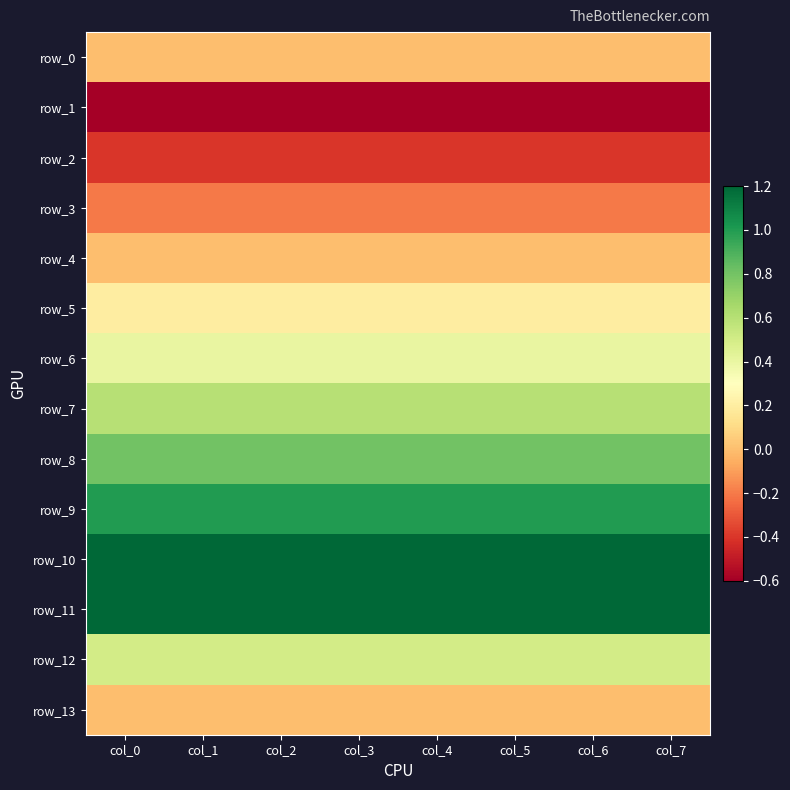

Between col_4 and col_5, which series saw the biggest shift?

row_0